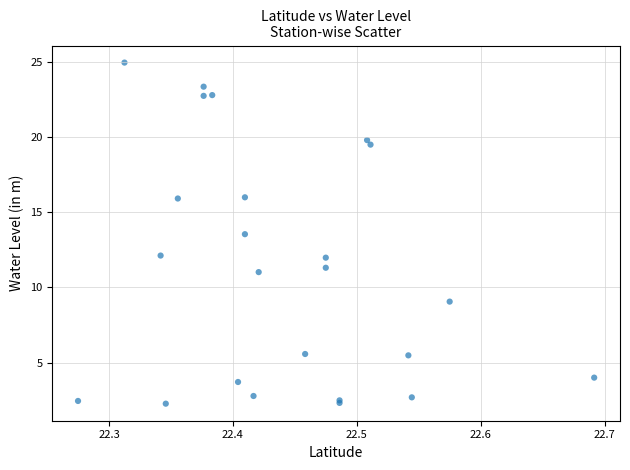

What Y value in the scatter plot is closest to 13?

13.5